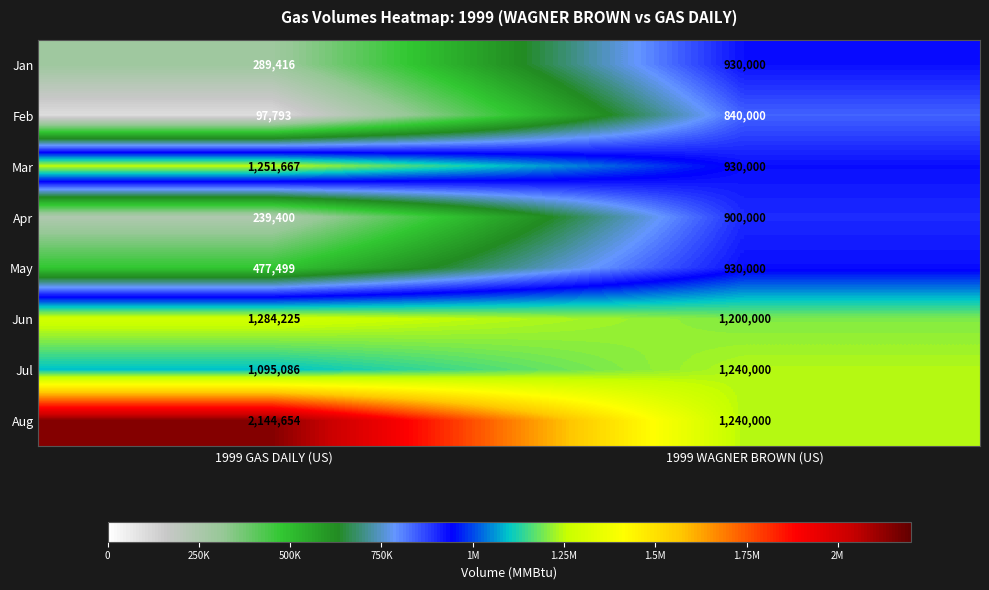

Rank the series at 1999 GAS DAILY (US) from lowest to highest value.

Feb, Apr, Jan, May, Jul, Mar, Jun, Aug